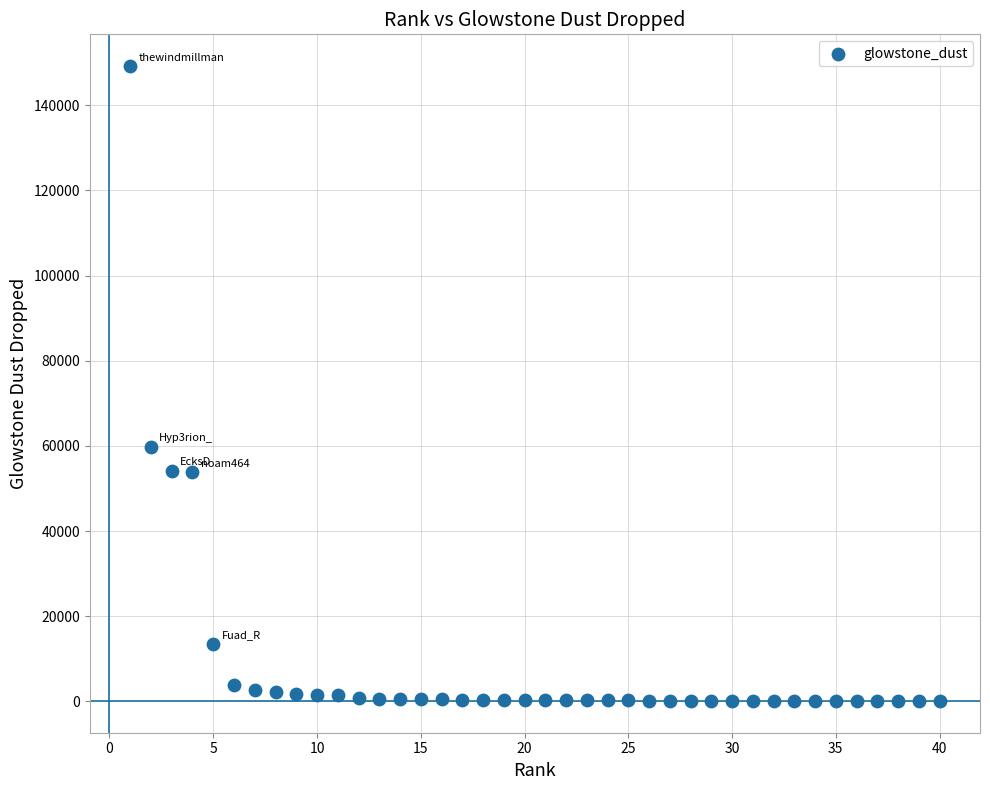

What is the range of Y values (max minus min)?

149138